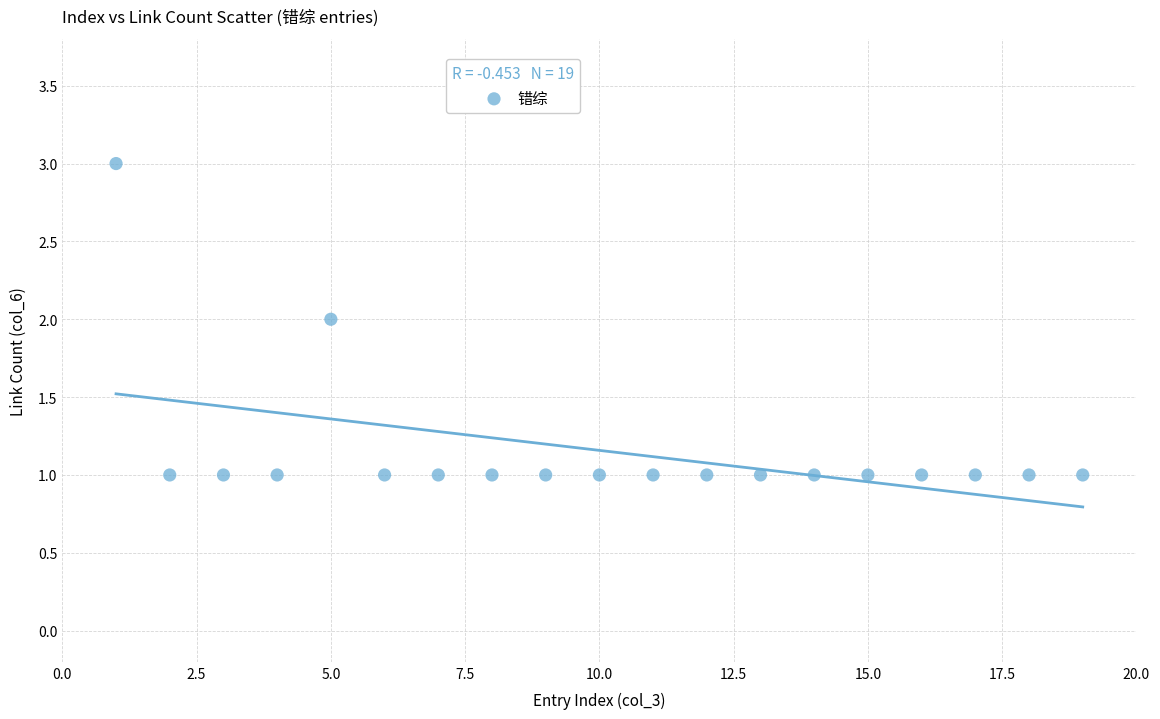

What is the range of X values (max minus min)?

18